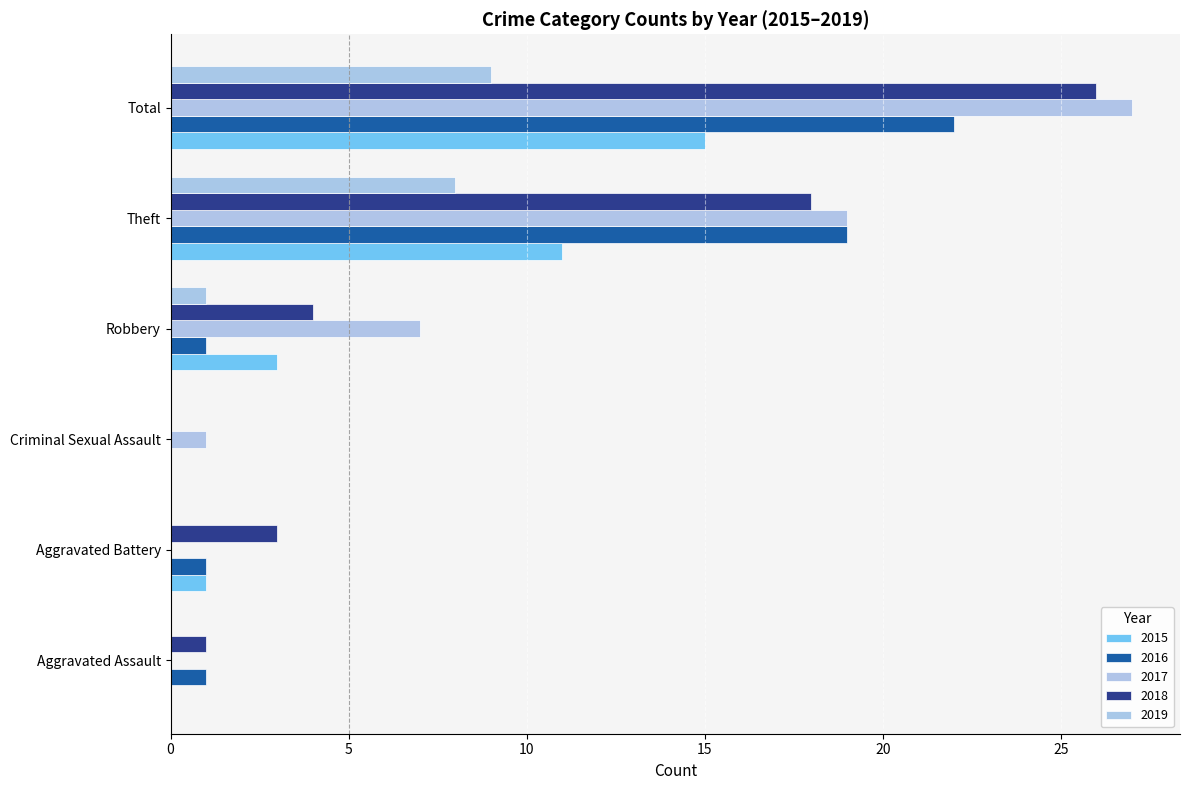

What is the sum of the 2015 values at Robbery and Aggravated Assault?

3